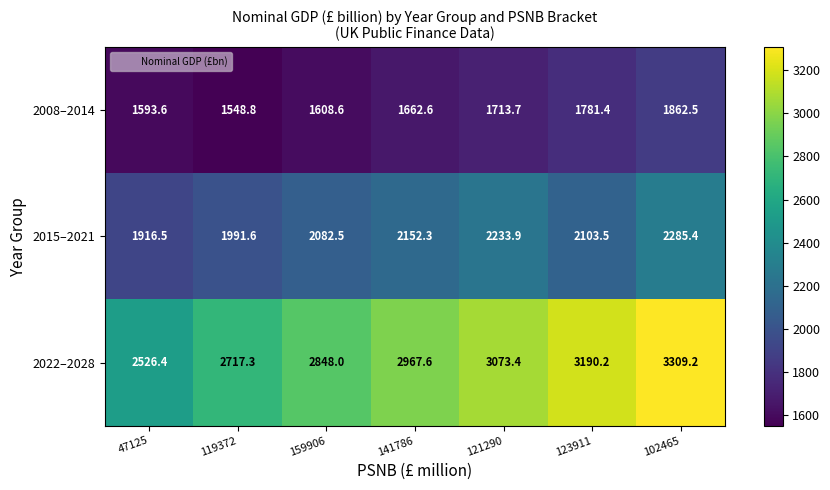

What is the difference between the 2015–2021 values at 121290 and 159906?

151.4